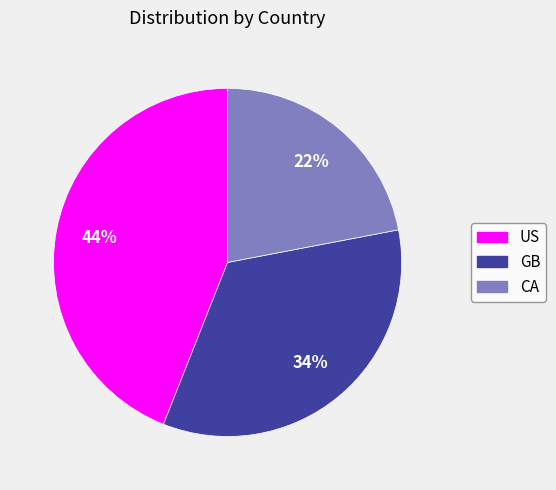

Which has a higher value, CA or US?

US